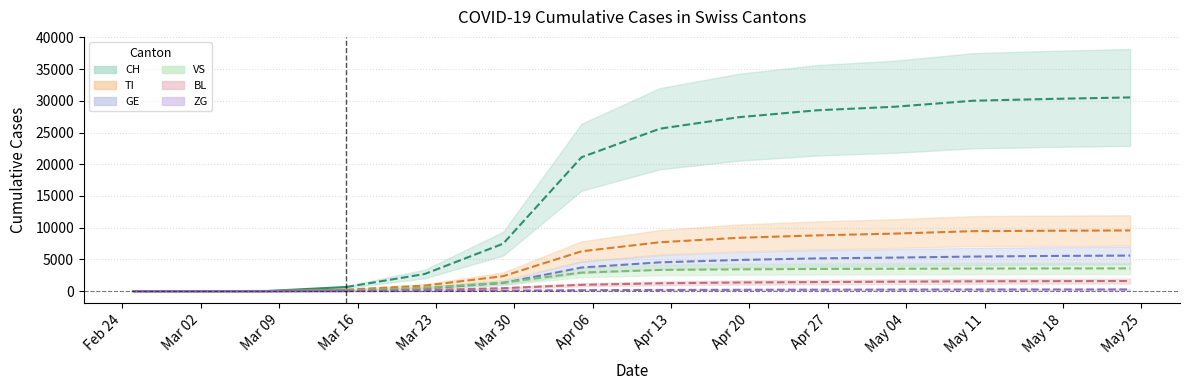

Reading right to left, transcribe all the data shown in this chart.

CH: 30529	30295	30009	29061	28496	27400	25600	21100	7474	2700	652	27	0	0	0	0	0	0	0	0
TI: 9564	9516	9454	9065	8784	8400	7701	6272	2356	870	222	11	0	0	0	0	0	0	0	0
GE: 5599	5543	5446	5282	5158	4908	4533	3717	1282	418	101	5	0	0	0	0	0	0	0	0
VS: 3585	3575	3560	3524	3495	3432	3340	2922	1337	534	93	0	0	0	0	0	0	0	0	0
BL: 1589	1571	1545	1487	1422	1356	1232	993	463	156	29	0	0	0	0	0	0	0	0	0
ZG: 262	258	253	241	228	210	185	148	73	22	5	0	0	0	0	0	0	0	0	0